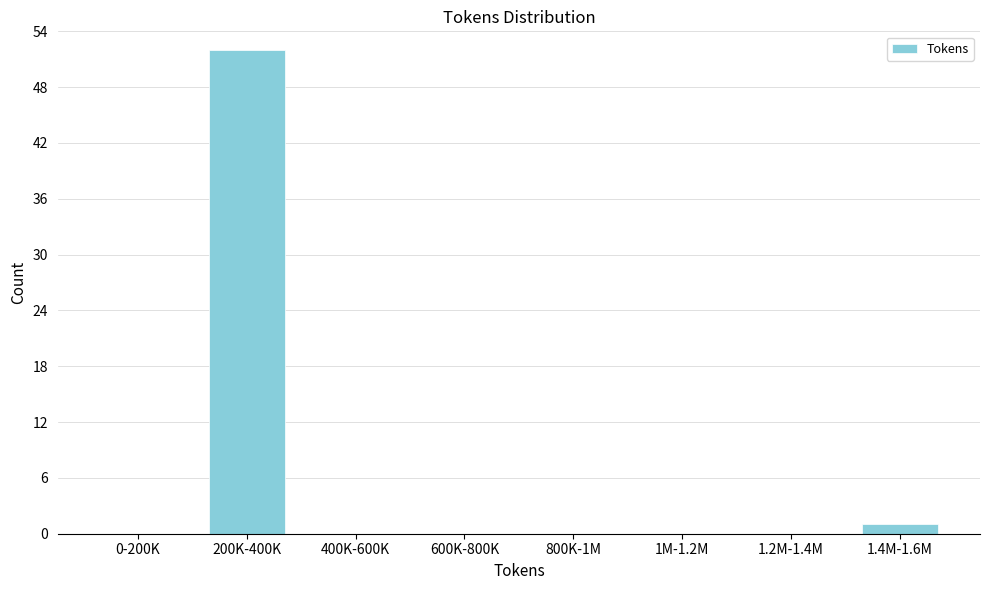

Reading left to right, transcribe all the data shown in this chart.

0-200K=0	200K-400K=52	400K-600K=0	600K-800K=0	800K-1M=0	1M-1.2M=0	1.2M-1.4M=0	1.4M-1.6M=1